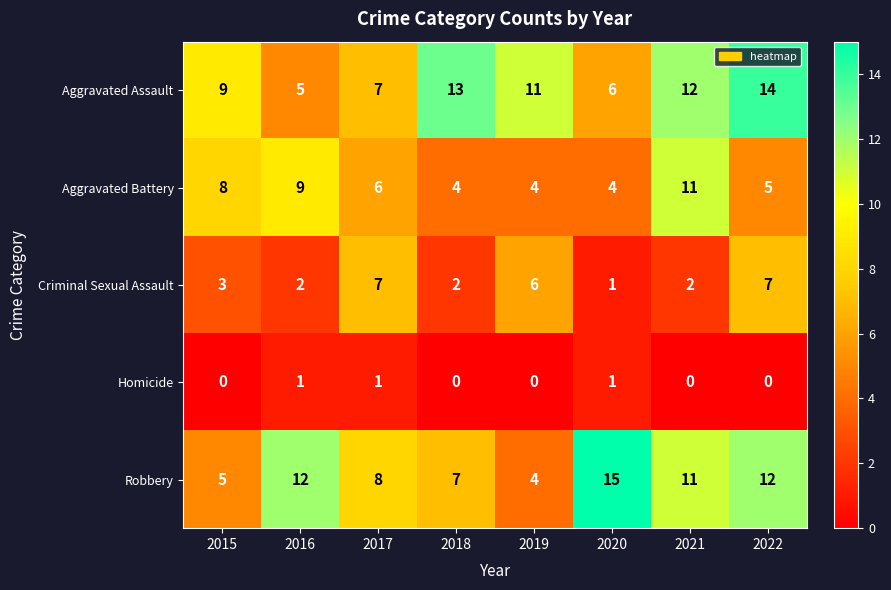

At which label does Aggravated Assault first exceed 11?

2018